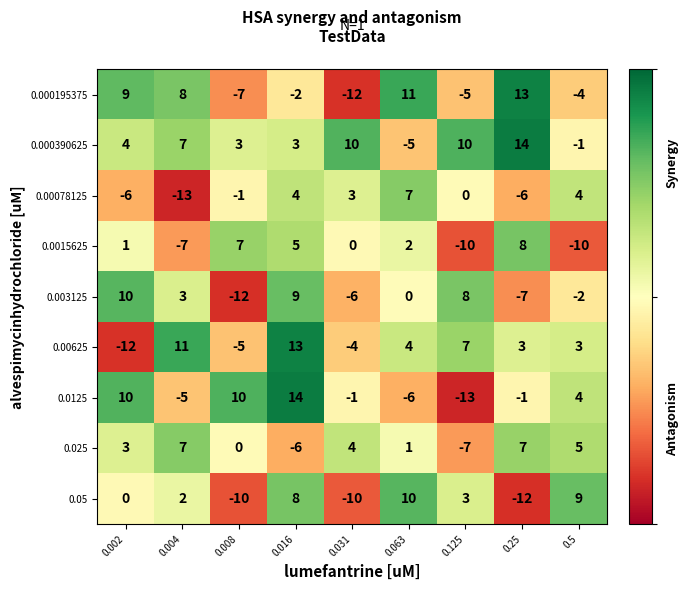

Count the number of data series in this chart.

9